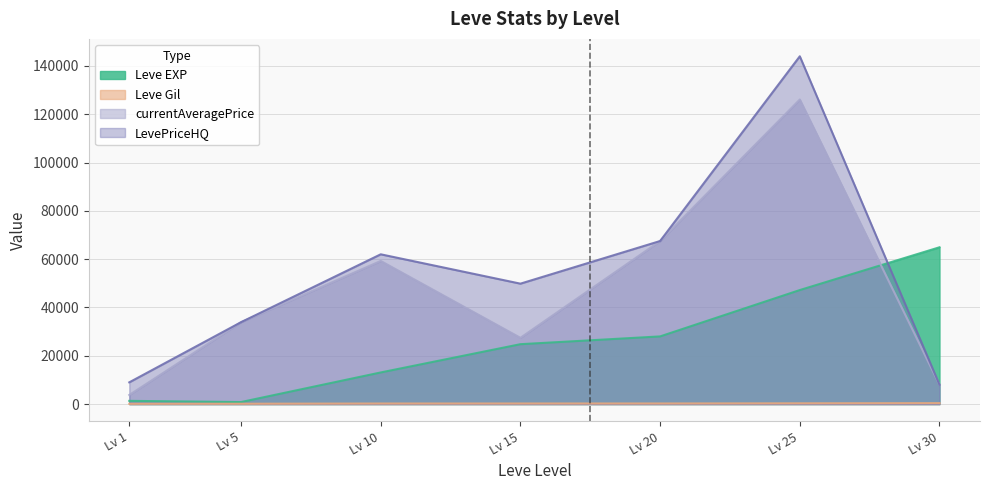

How many data points in LevePriceHQ are less than 49850?

3